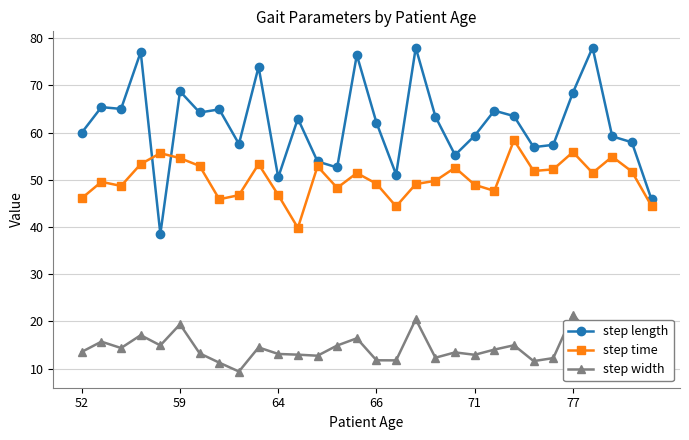

Which series has the widest spread of values?

step length